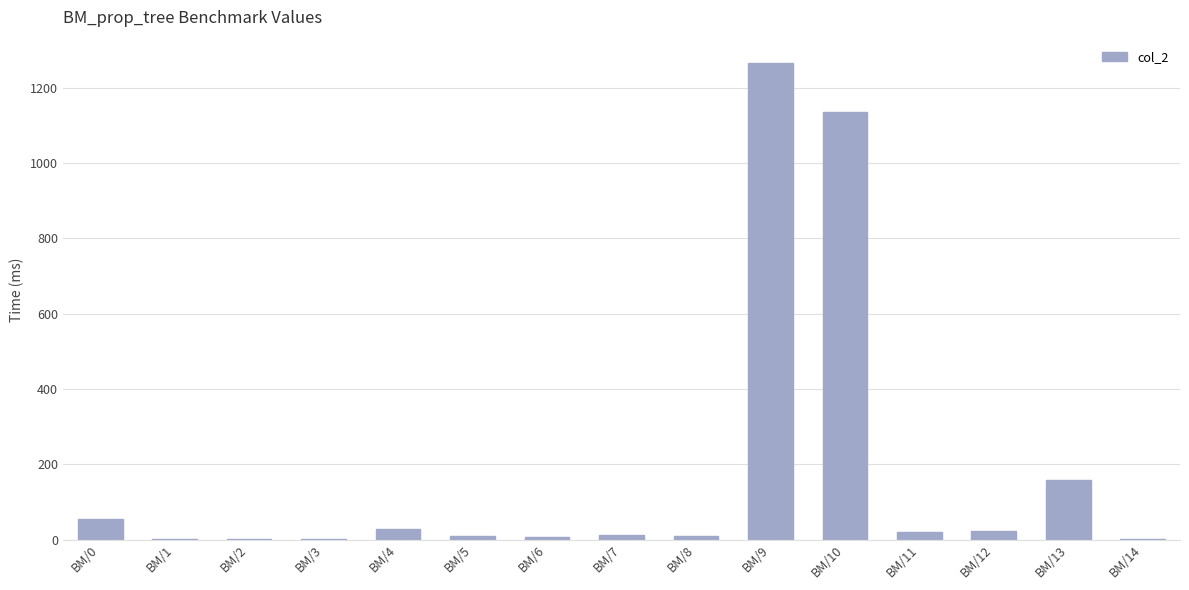

Is it true that the value at BM/14 is 2.2?

True